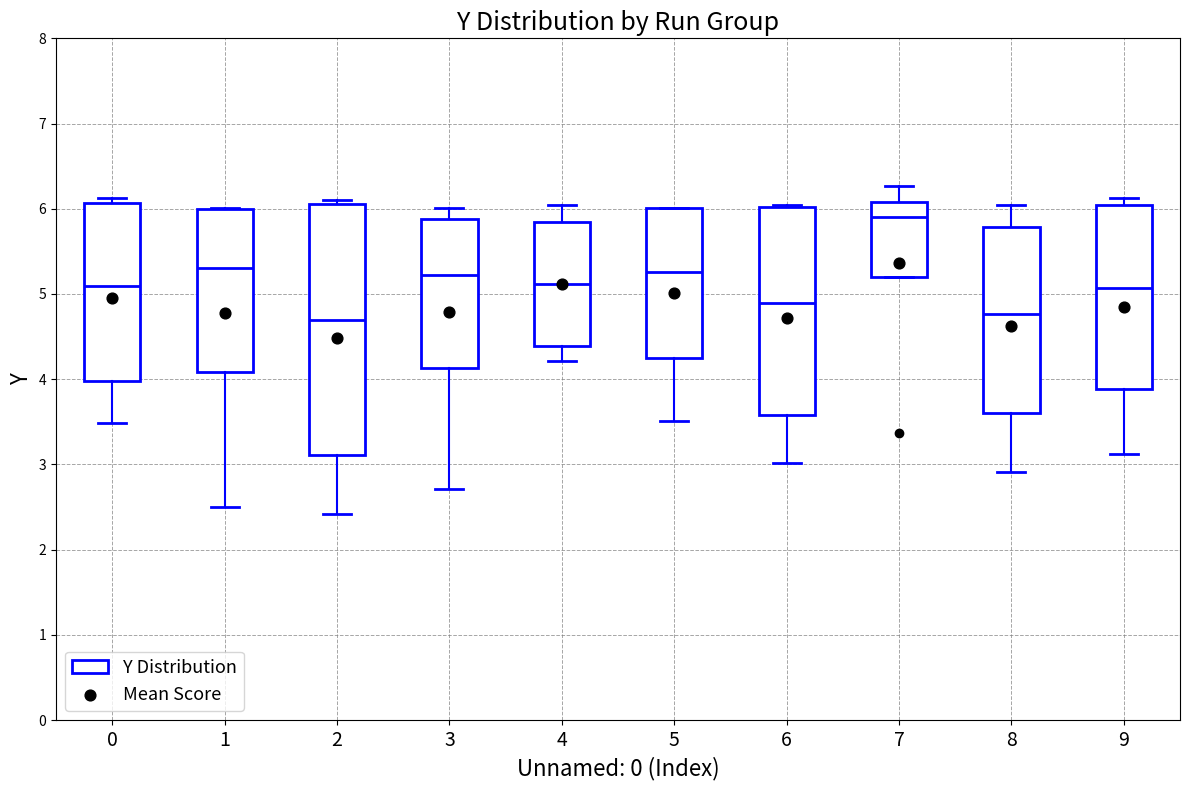

Reading left to right, read every box against the y-axis: the position of its median line, the range the box covers, and the ends of its whiskers. The values are not printed on the chart, so give them approximately, as read against the axis.

0: median 5.1, box 4.0 to 6.1, whiskers 3.5 to 6.1 (just above the box's upper edge)
1: median 5.3, box 4.1 to 6.0, whiskers 2.5 to 6.0
2: median 4.7, box 3.1 to 6.1, whiskers 2.4 to 6.1 (just above the box's upper edge)
3: median 5.2, box 4.1 to 5.9, whiskers 2.7 to 6.0
4: median 5.1, box 4.4 to 5.8, whiskers 4.2 to 6.0
5: median 5.3, box 4.3 to 6.0, whiskers 3.5 to 6.0
6: median 4.9, box 3.6 to 6.0, whiskers 3.0 to 6.0
7: median 5.9, box 5.2 to 6.1, whiskers 5.2 to 6.3
8: median 4.8, box 3.6 to 5.8, whiskers 2.9 to 6.0
9: median 5.1, box 3.9 to 6.0, whiskers 3.1 to 6.1